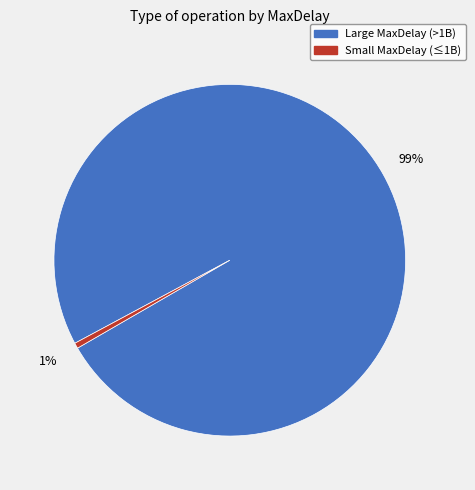

To the nearest percent, what is the average slice percentage?

50%